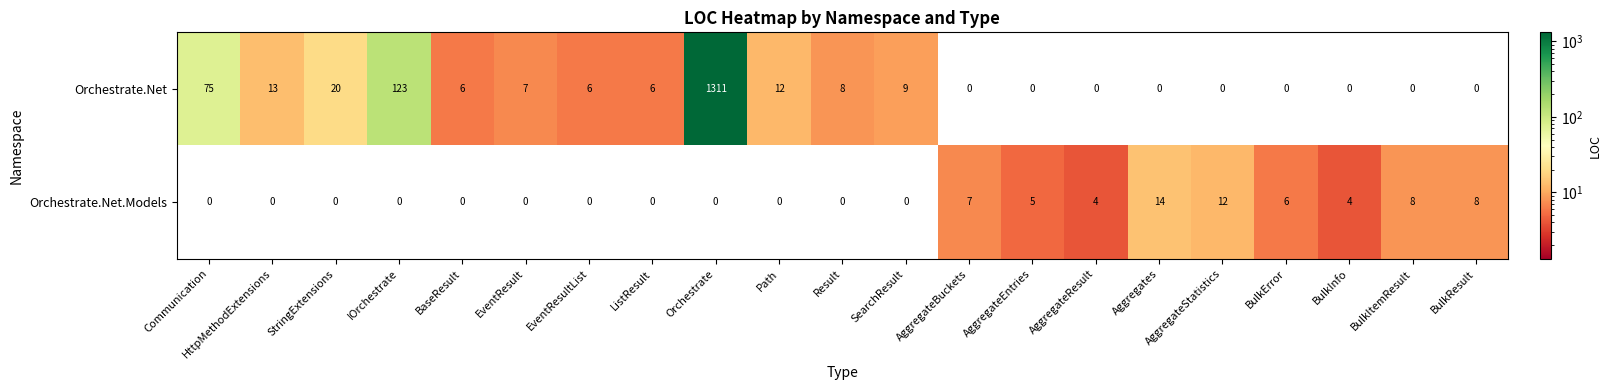

What is the sum of all Orchestrate.Net values?

1596